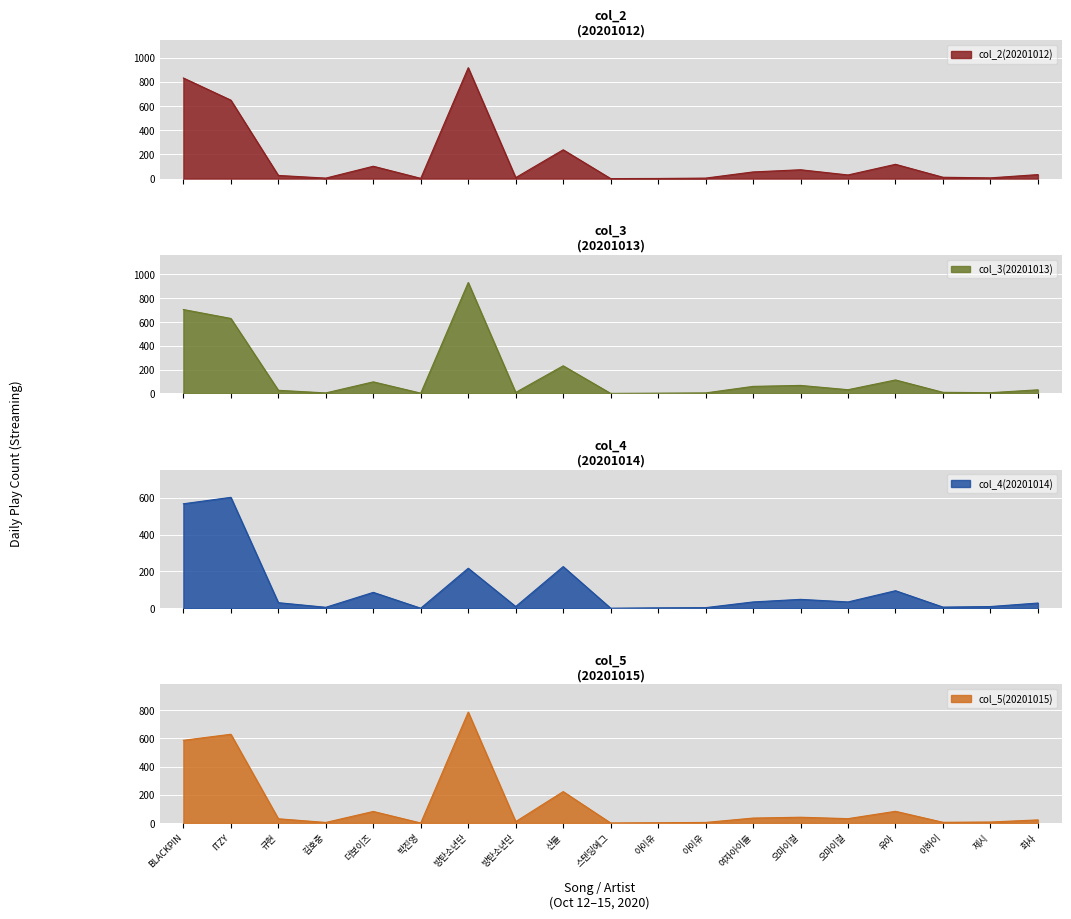

What is the label of the 13th point from the left?

여자아이들